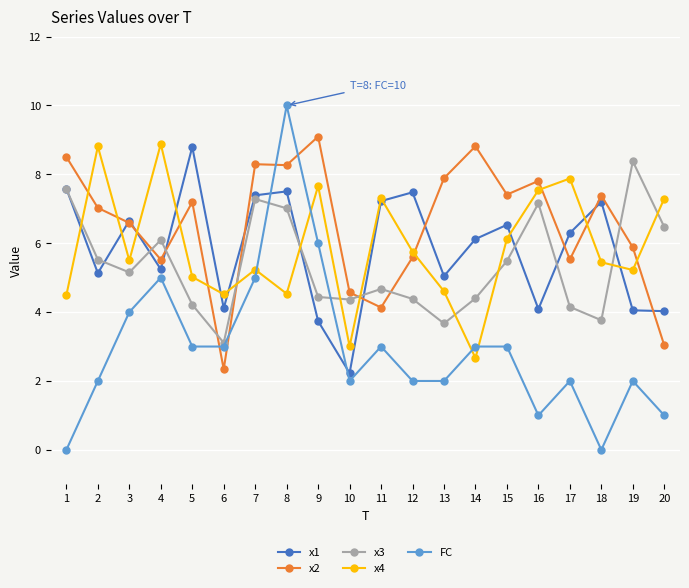

Which series has the largest range (max minus min)?

FC